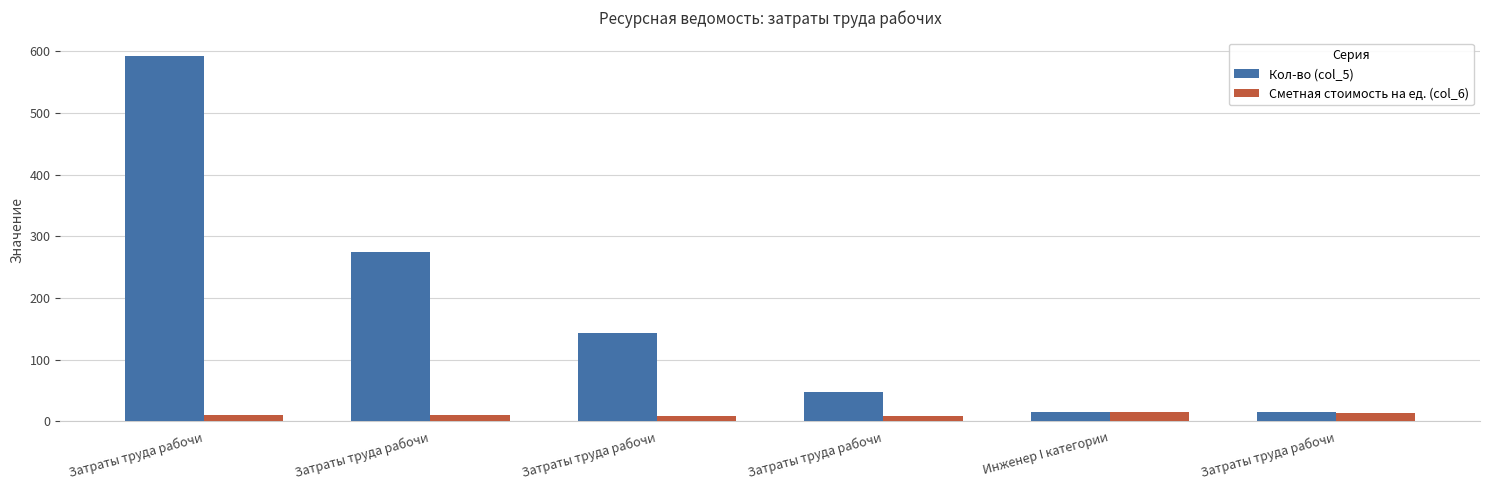

How many data points in Сметная стоимость на ед. (col_6) are less than 10?

2